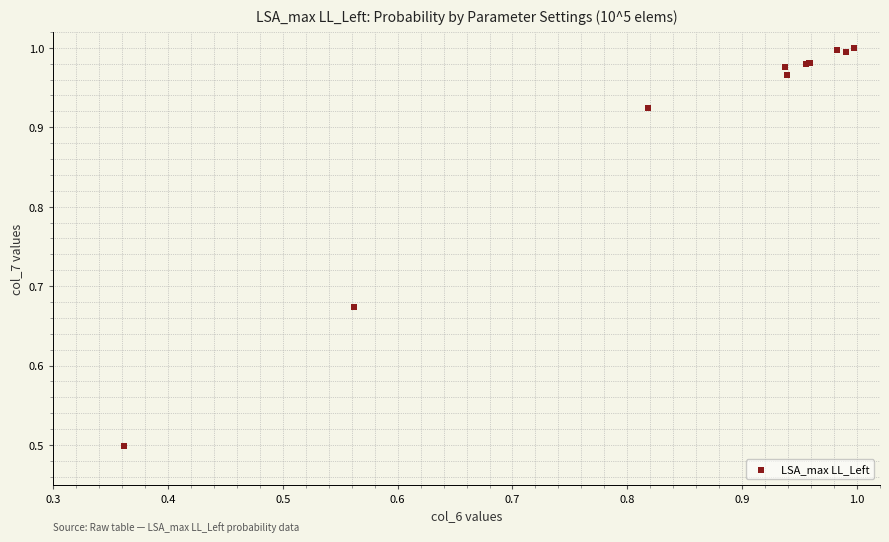

What Y value in the scatter plot is closest to 0?

0.5